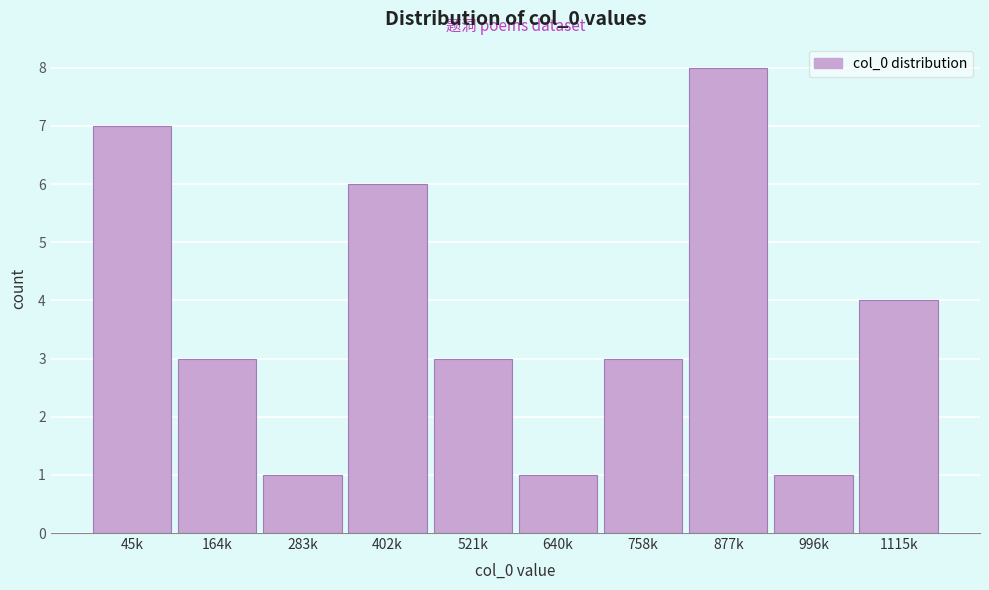

Reading right to left, what are all the values shown in this chart?

4	1	8	3	1	3	6	1	3	7